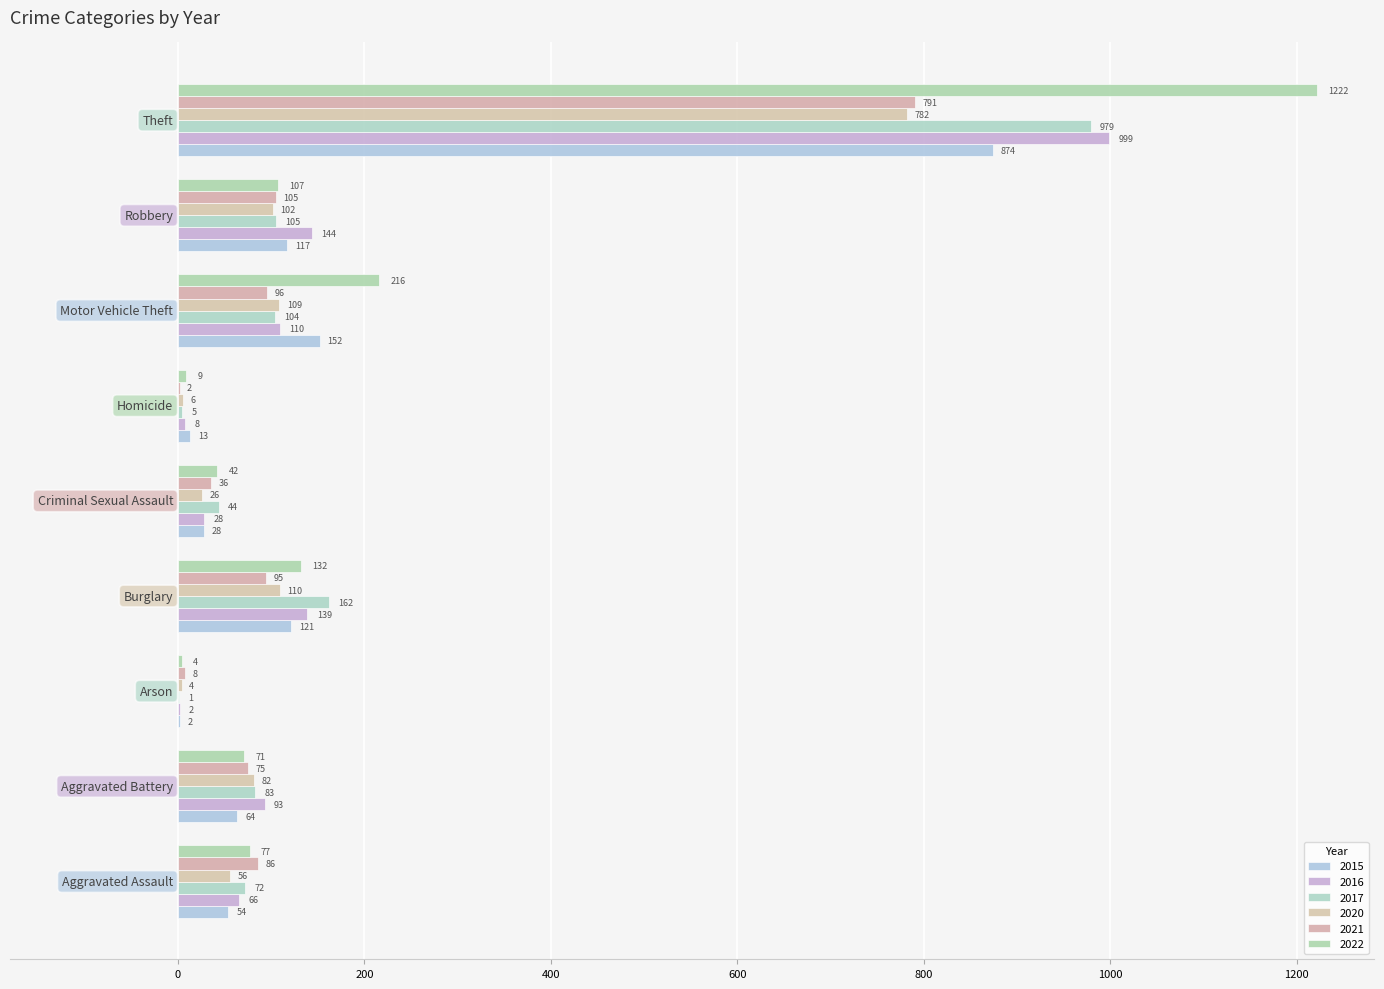

At which label does 2017 reach its minimum?

Arson